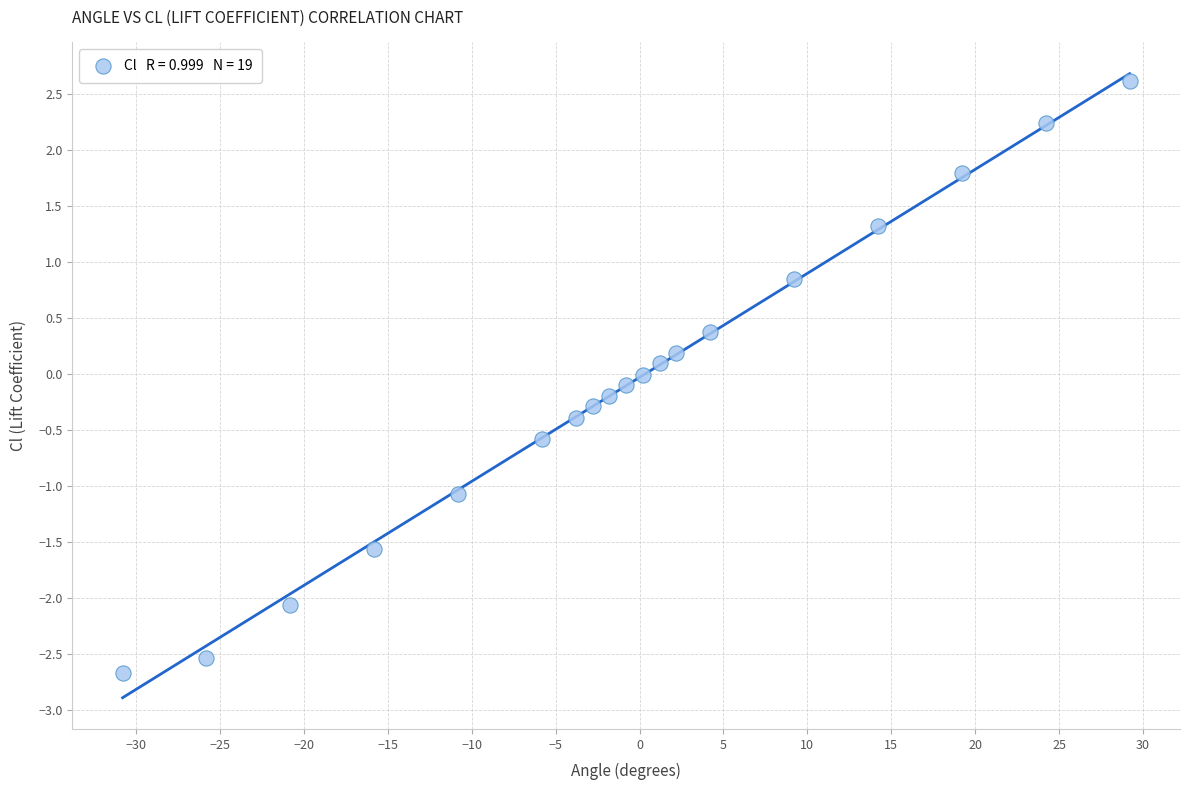

What is the range of Y values (max minus min)?

5.3